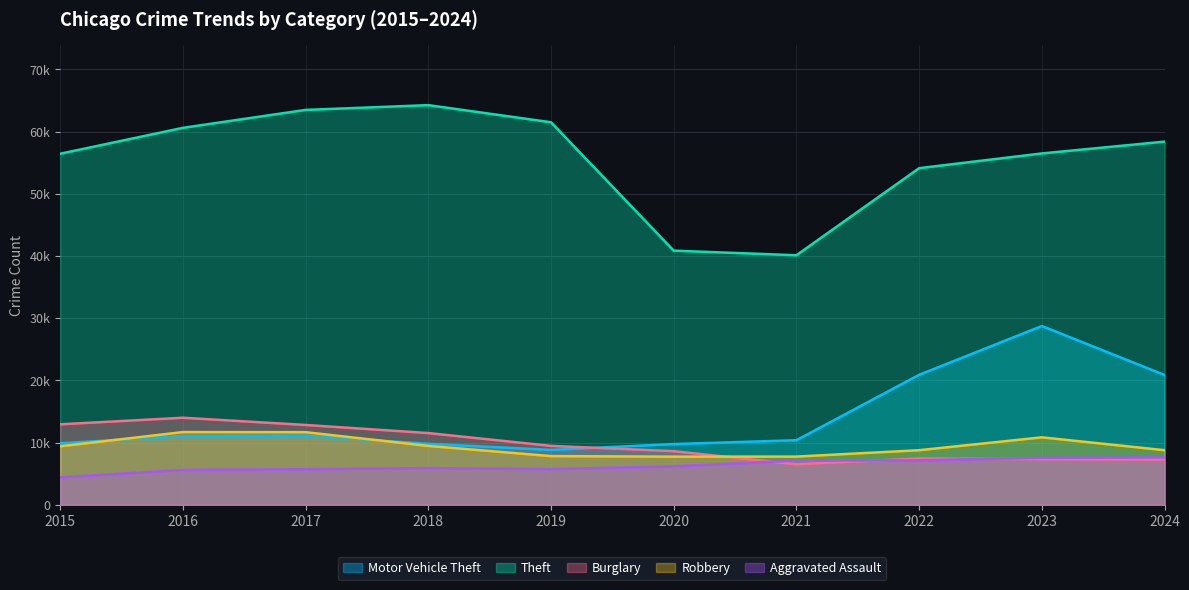

At which category does the chart reach its minimum across all series?

2015